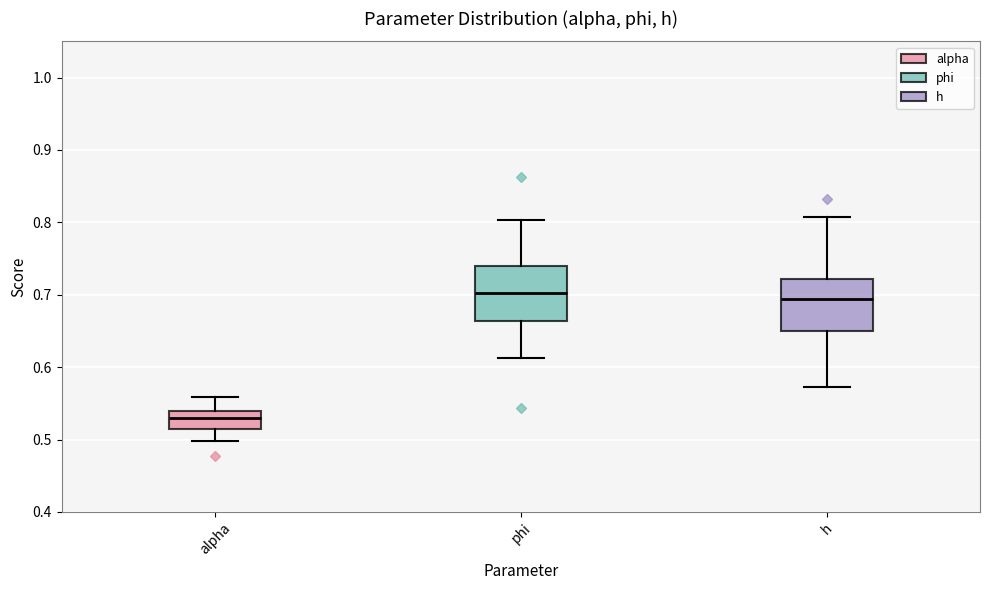

Where is the upper edge of the box for phi on the y-axis? The values are not printed on the chart, so give them approximately, as read against the axis.

0.74